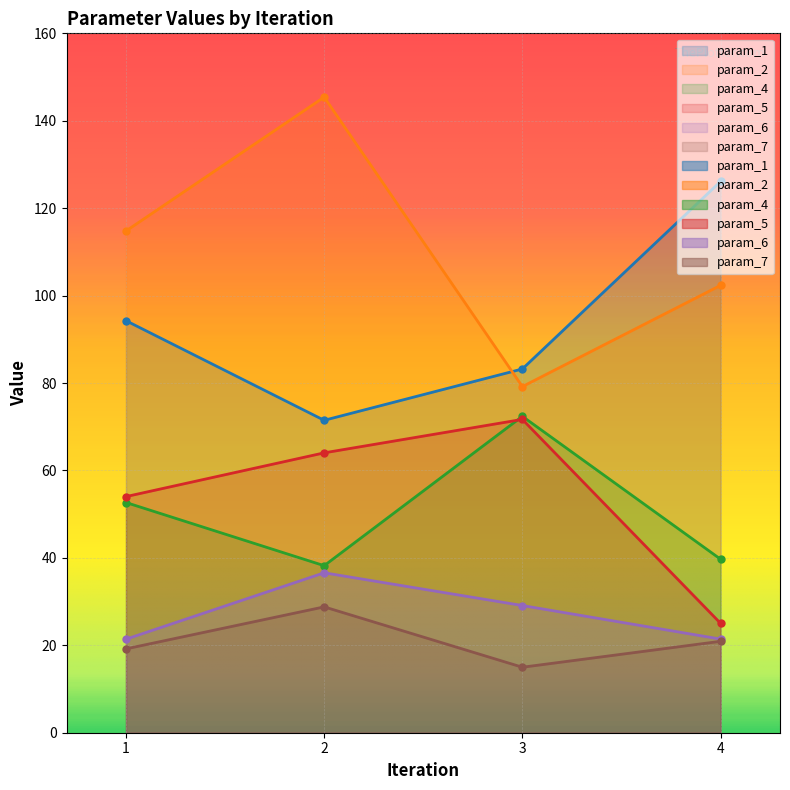

Which series has the widest spread of values?

param_2